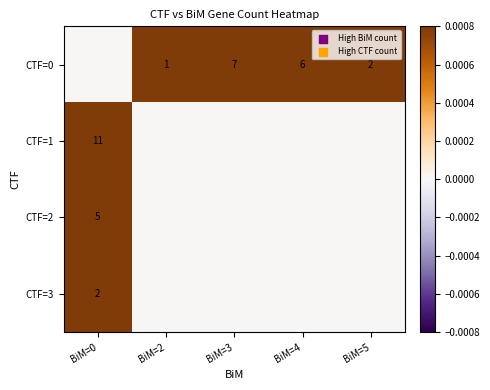

The value of CTF=0 at BiM=4 is 6. True or false?

True